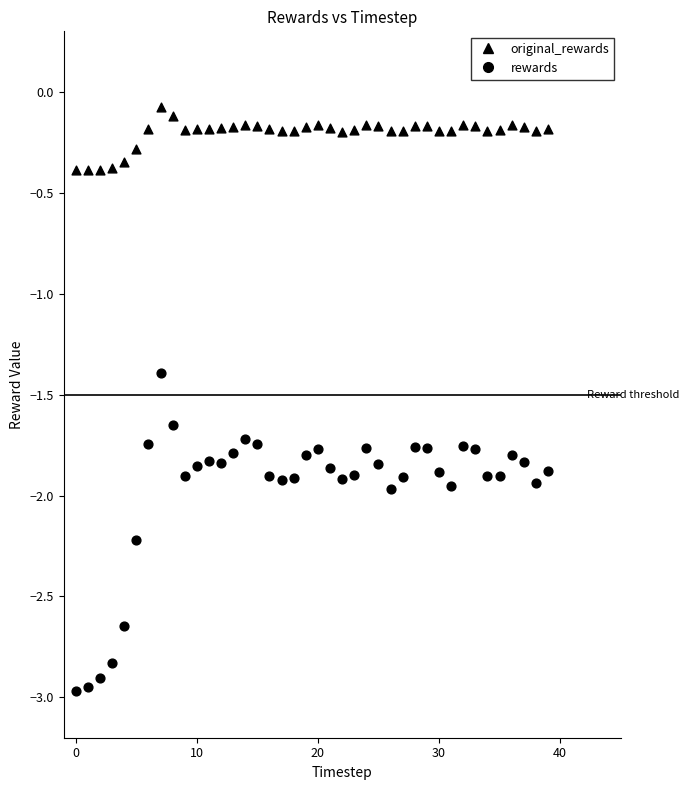

How many points are shown in the scatter plot?

80